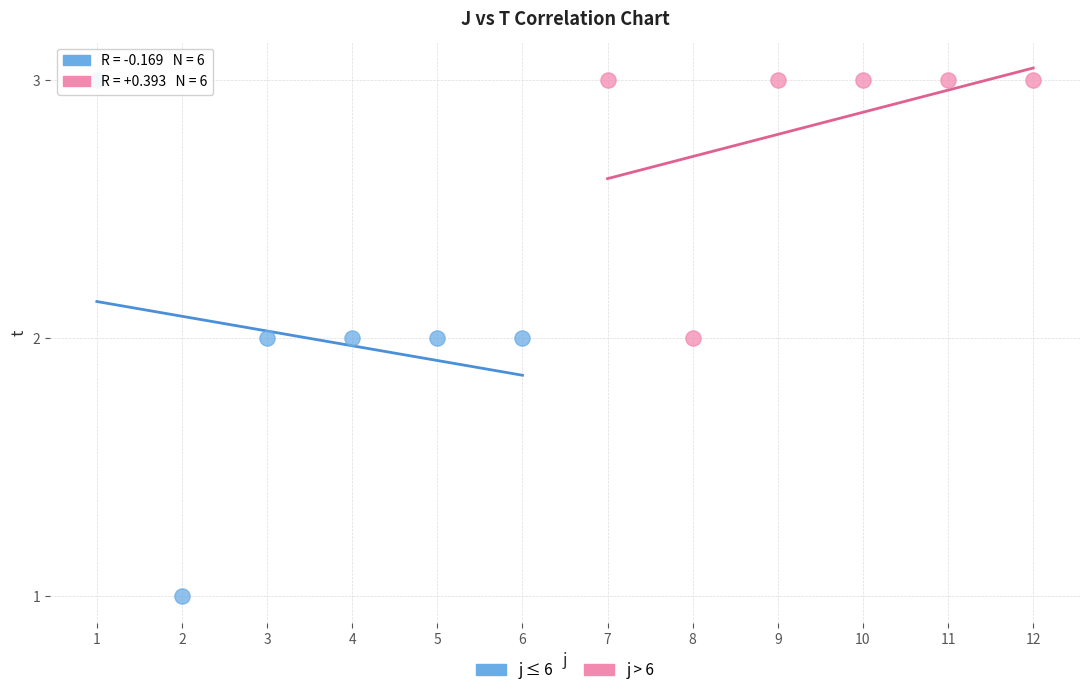

Which series reaches the minimum Y coordinate?

j ≤ 6